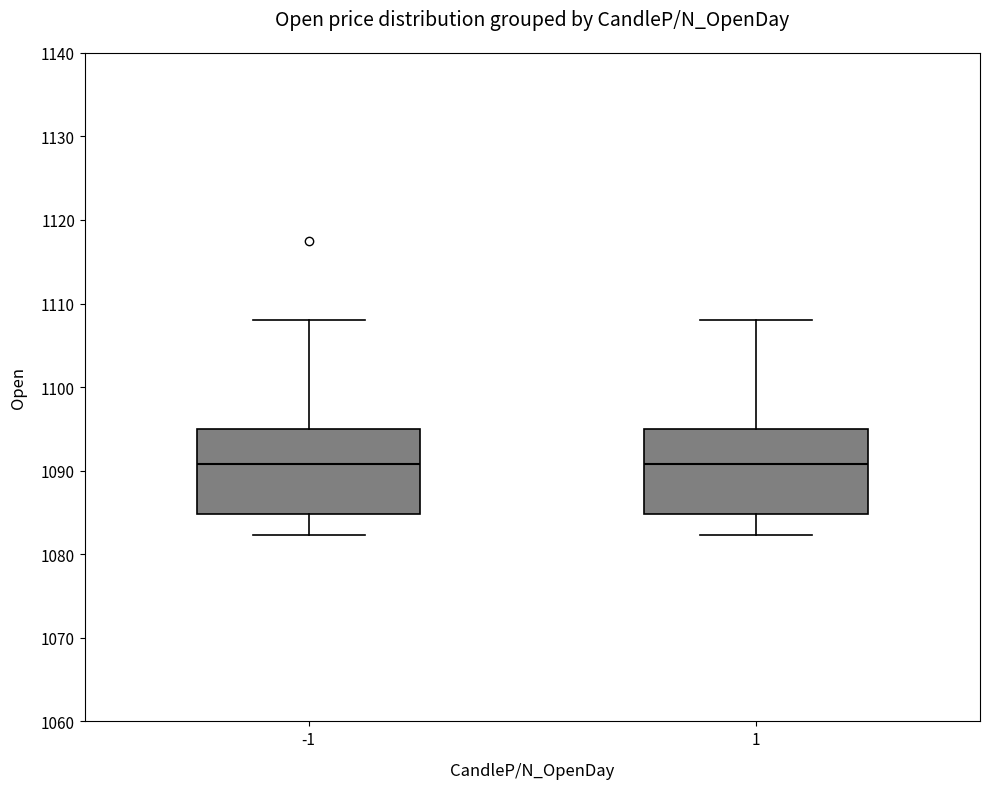

Reading left to right, transcribe this box plot: for each box, give where its median line is, the range the box spans, and where its two whiskers end, as read against the y-axis. The values are not printed on the chart, so give them approximately, as read against the axis.

-1: median 1091, box 1085 to 1095, whiskers 1082 to 1108
1: median 1091, box 1085 to 1095, whiskers 1082 to 1108